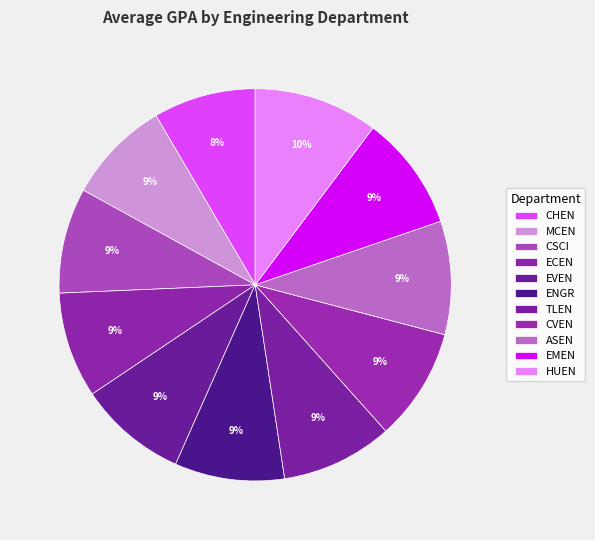

Is it true that ASEN is 9% of the pie?

True